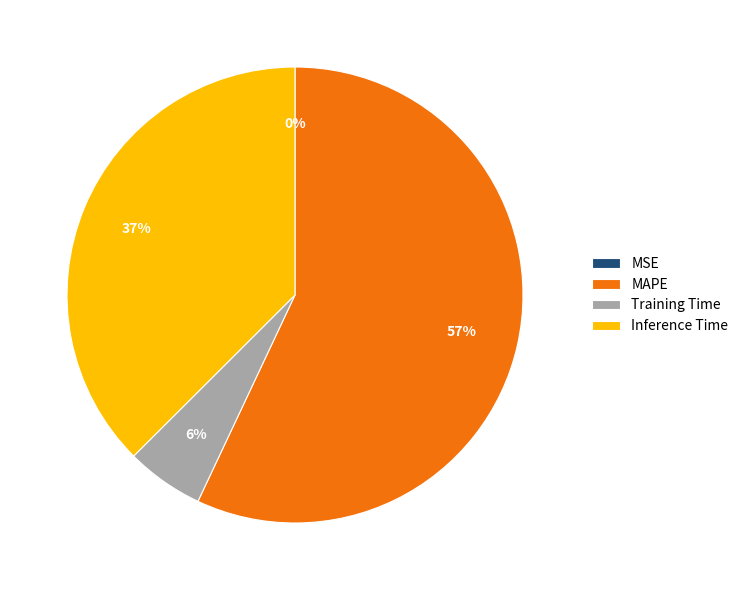

Which slice is the largest?

MAPE